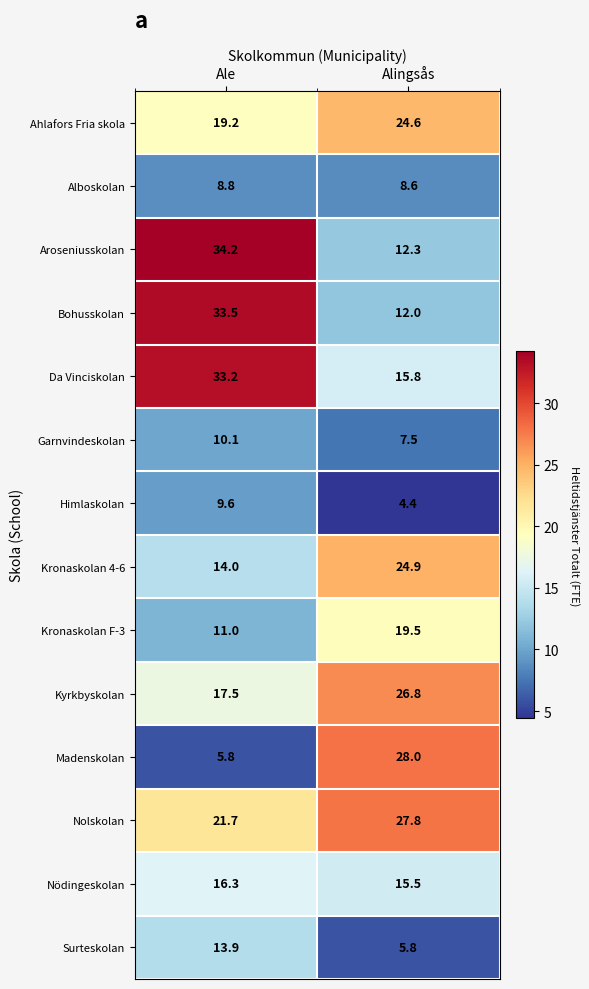

What is the average value of the Ahlafors Fria skola series?

21.9